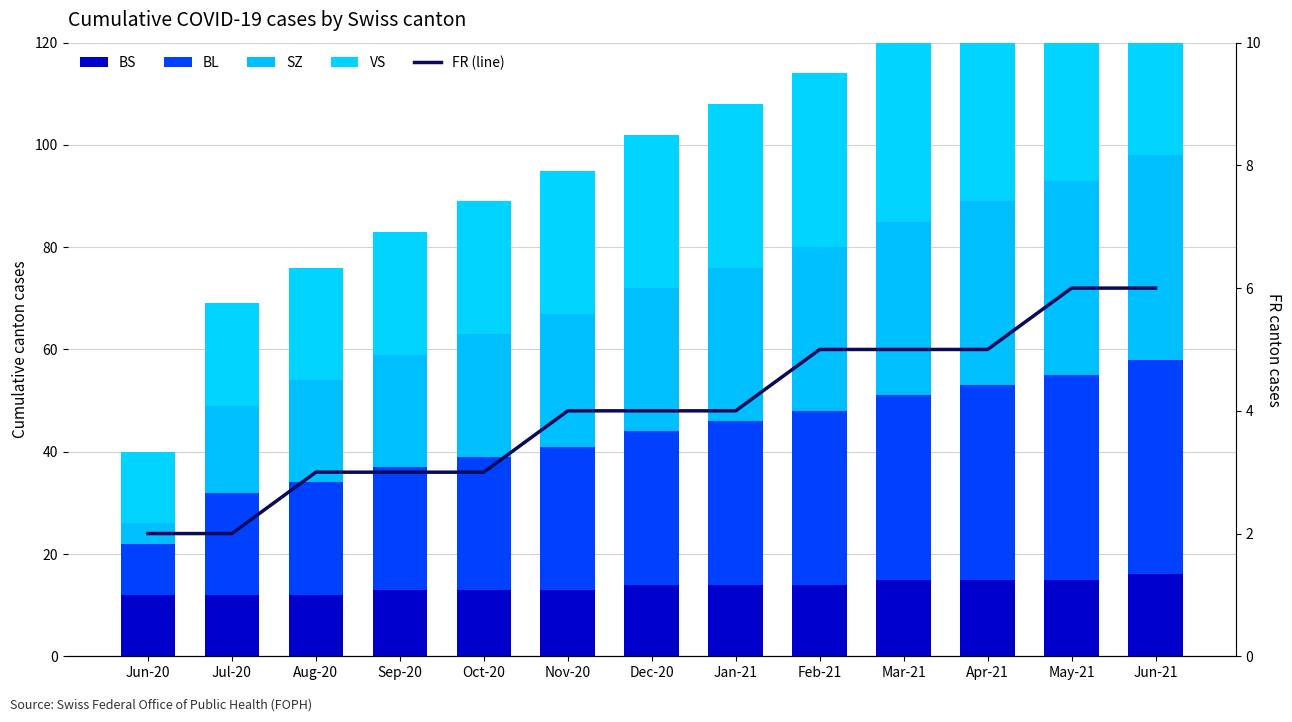

At which label is BS closest to 14?

Dec-20